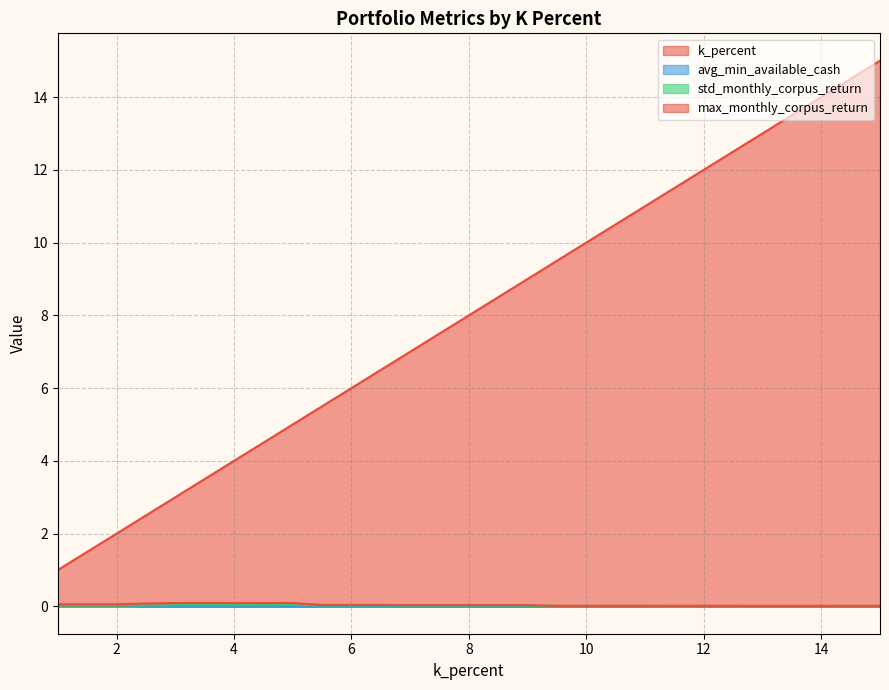

The std_monthly_corpus_return series shows 0.0 at 7.0. True or false?

True